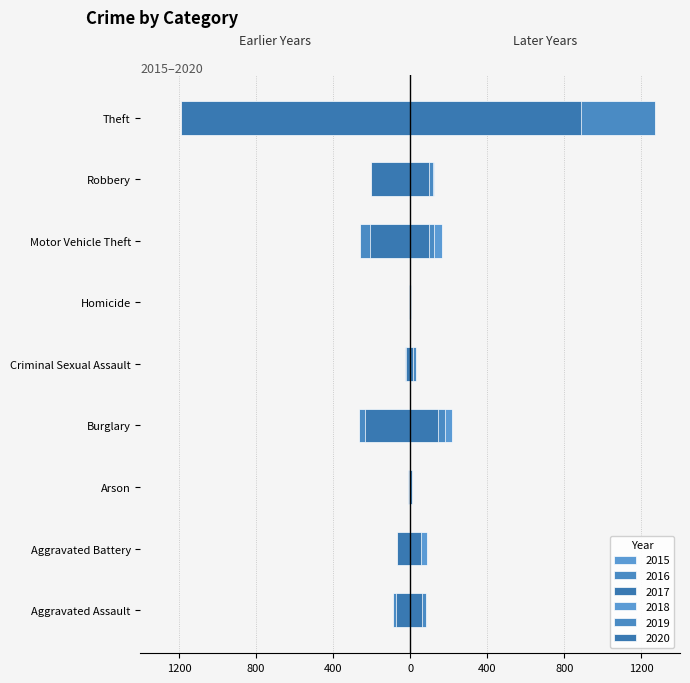

Which label corresponds to the largest value in the chart?

Theft